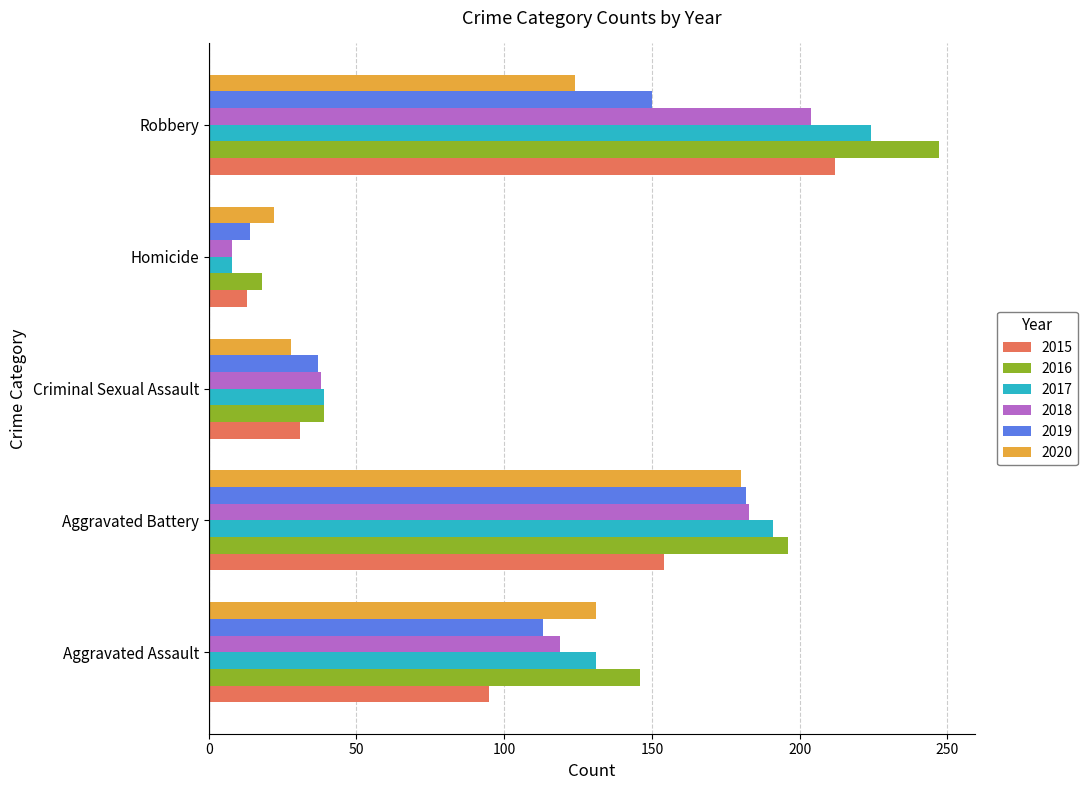

What is the total value across all series at Aggravated Assault?

735